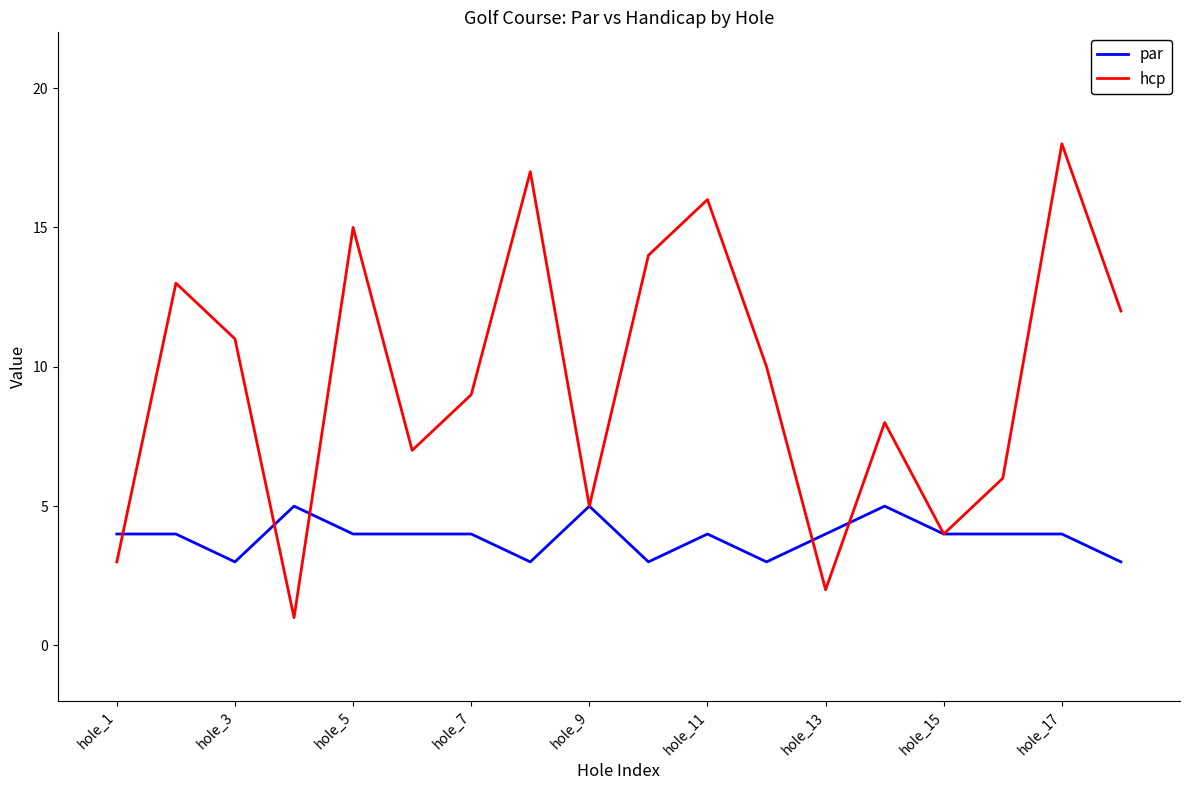

True or false: hcp and par intersect in this chart.

True